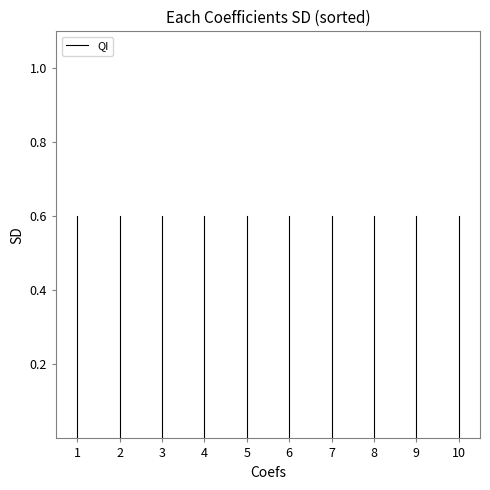

Is it true that the value at 1 is -0.4?

False